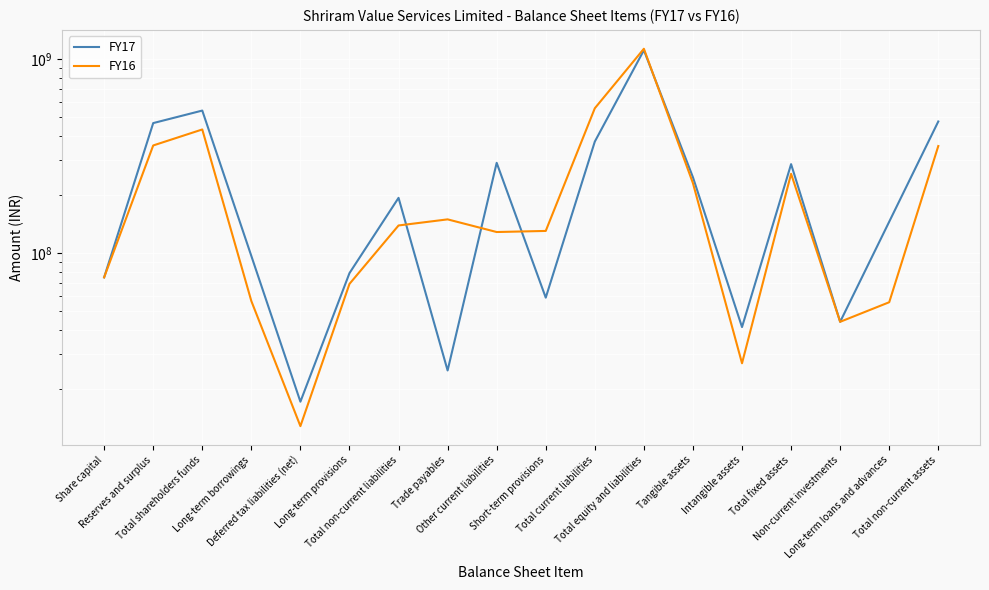

Where does the FY17 series first go above 192446584?

Reserves and surplus